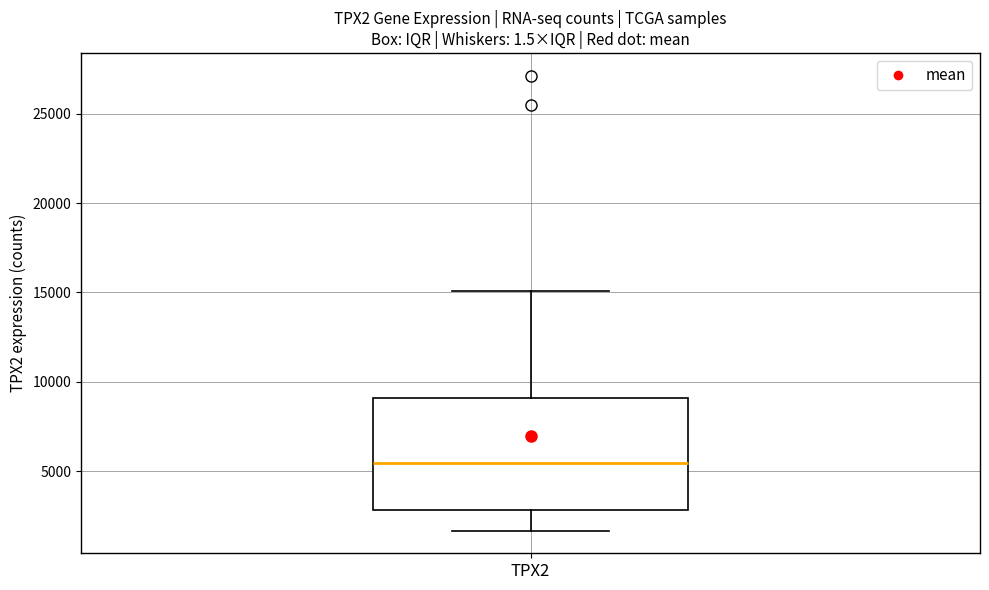

Transcribe this box plot: give where the median line is, the range the box spans, and where the two whiskers end, as read against the y-axis. The values are not printed on the chart, so give them approximately, as read against the axis.

median 5500, box 3000 to 9000, whiskers 1500 to 15000